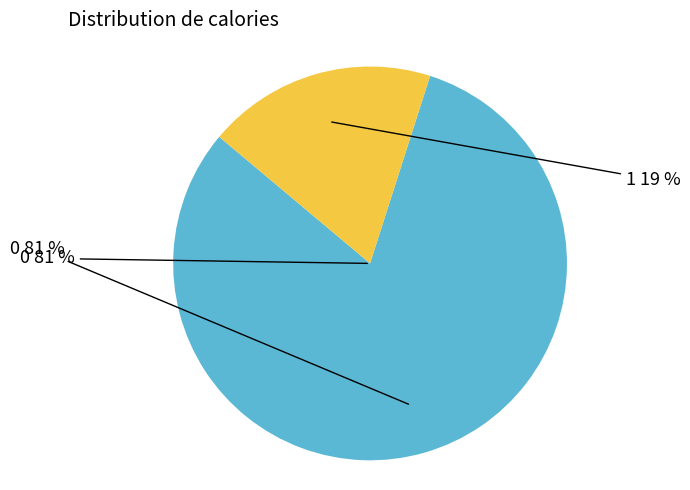

To the nearest percent, what portion does 0 represent?

81%